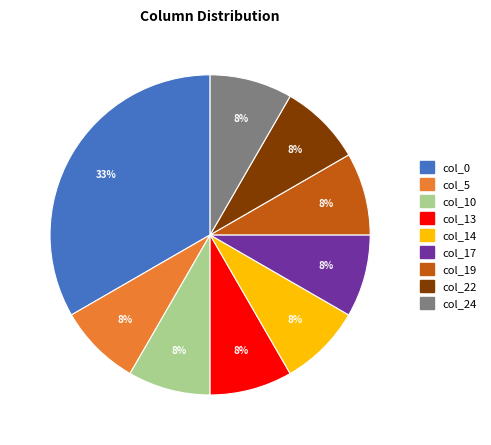

How many slices are in this pie chart?

9